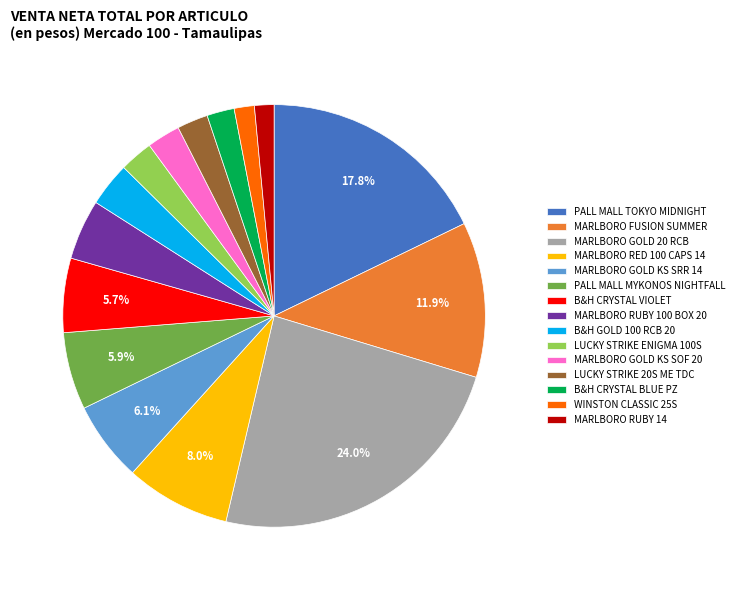

Does any single category account for the majority?

No